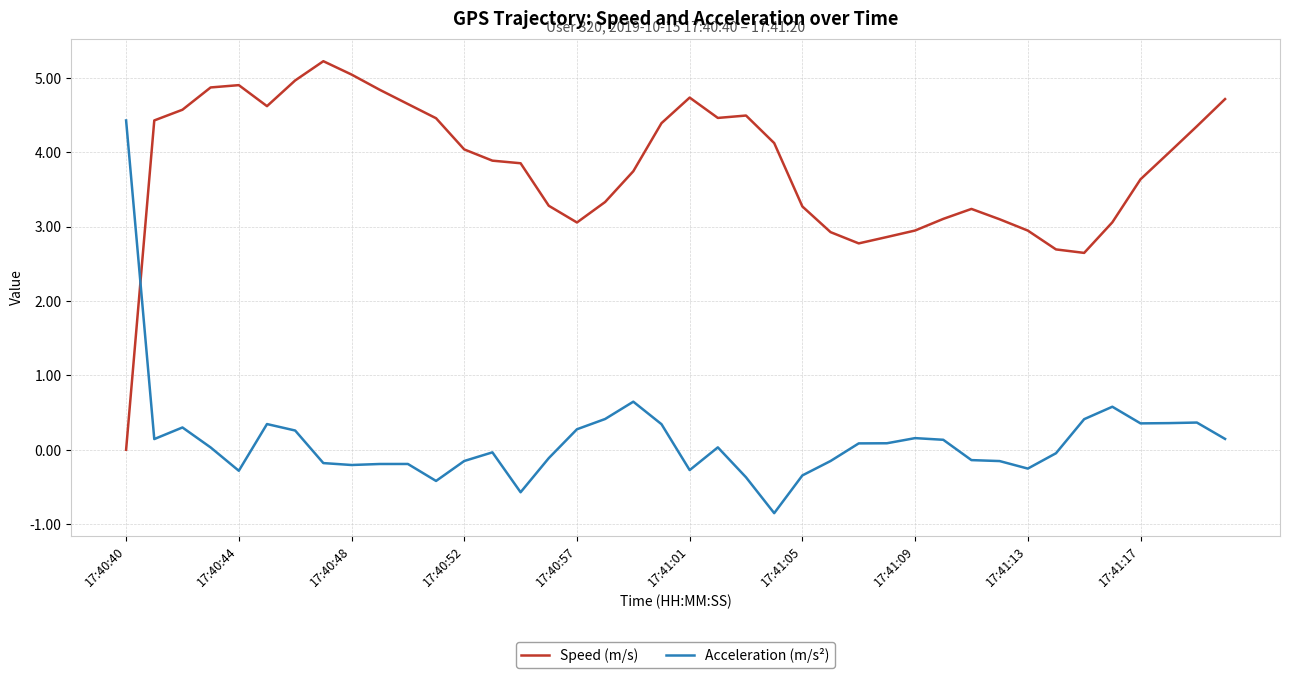

List the series in order of their peak value, highest first.

Speed (m/s), Acceleration (m/s²)